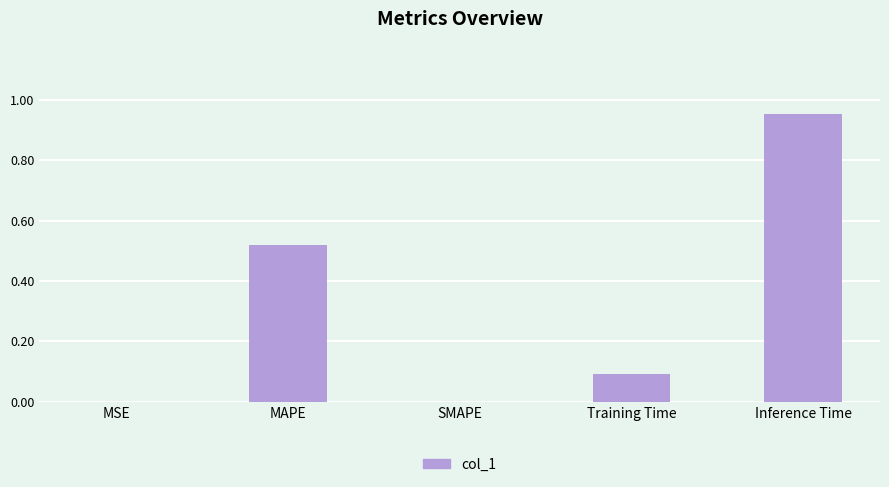

Between MAPE and MSE, which is larger?

MAPE